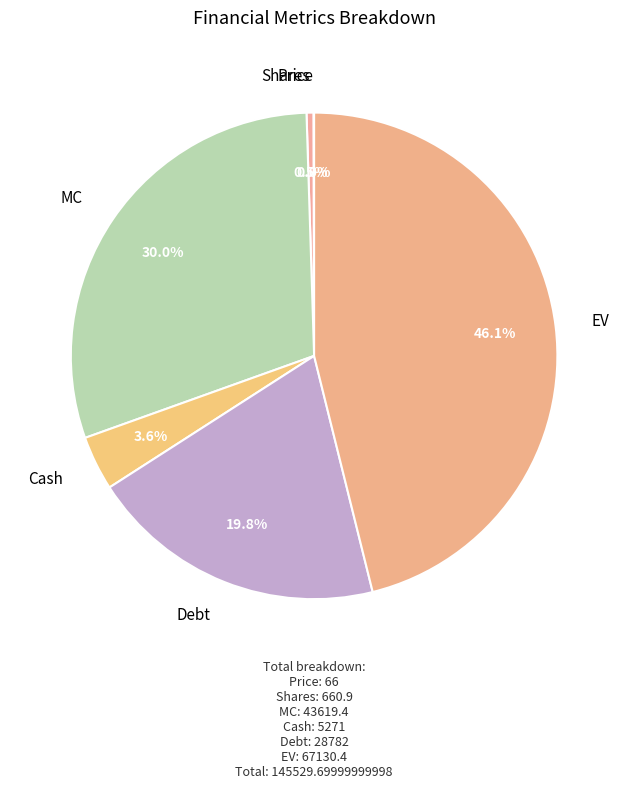

Which slice is the smallest?

Price